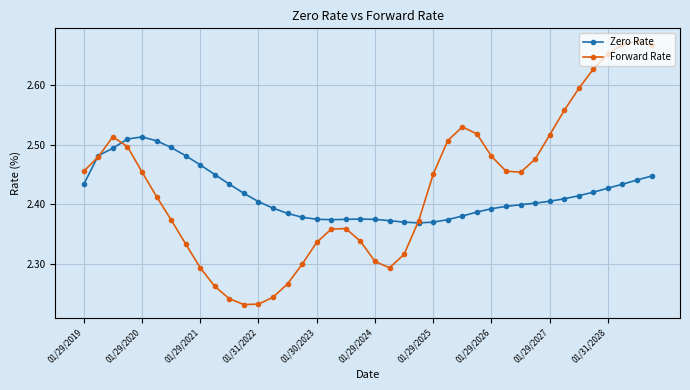

Count the Zero Rate values in the range 2 to 3.

40